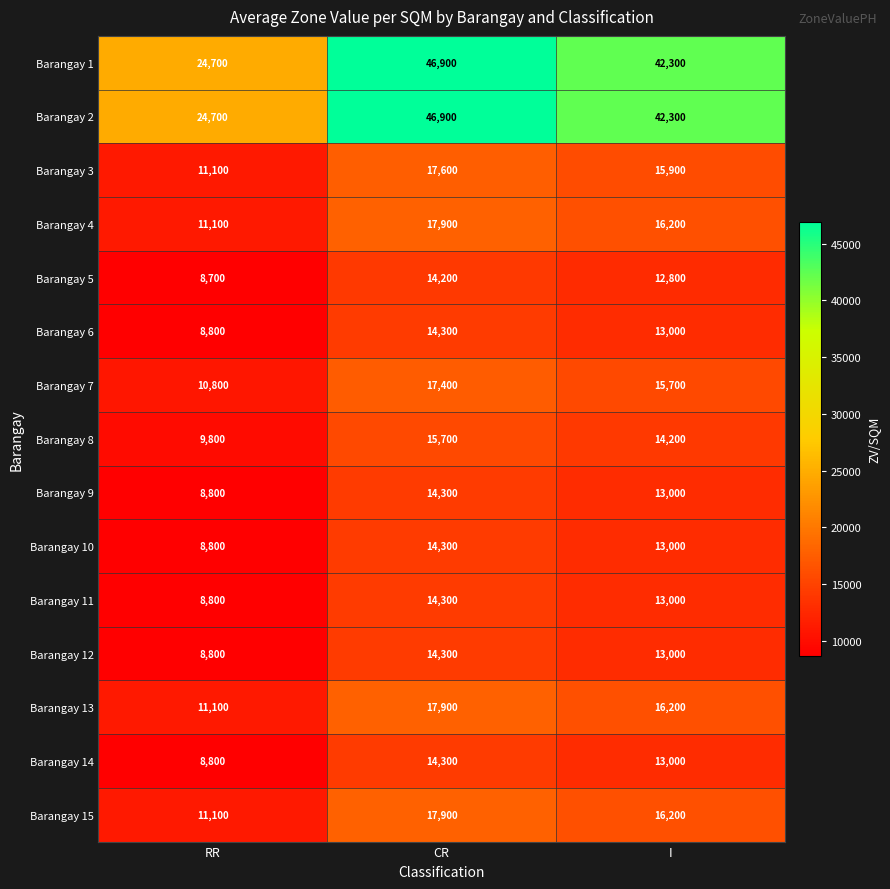

What is the difference between the Barangay 10 values at CR and RR?

5500